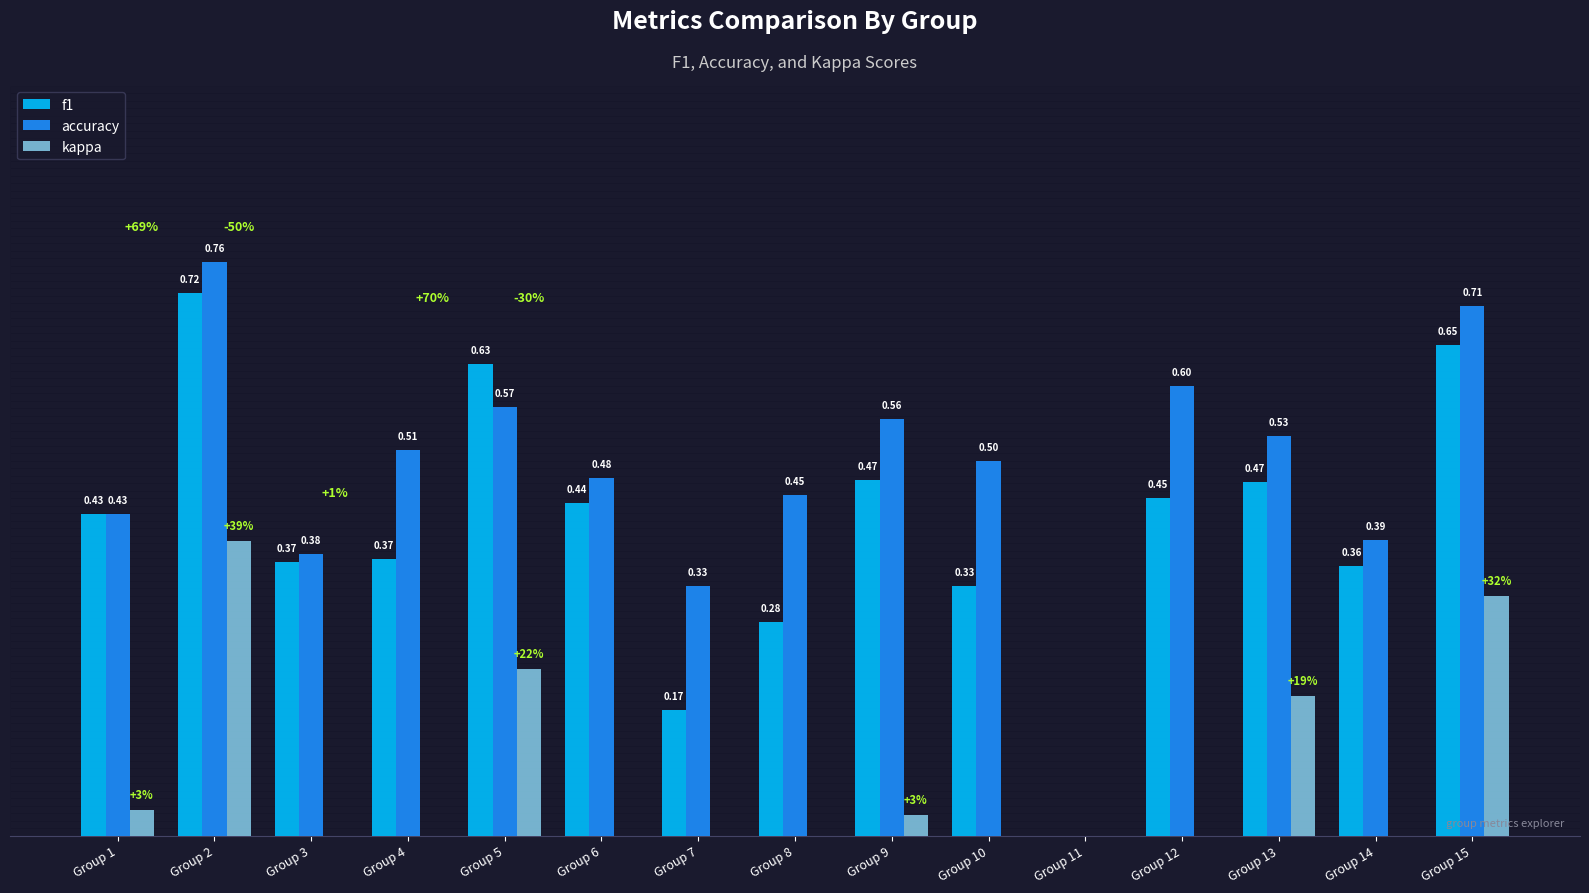

Is the value of kappa at Group 2 greater than the value of f1 at Group 8?

Yes